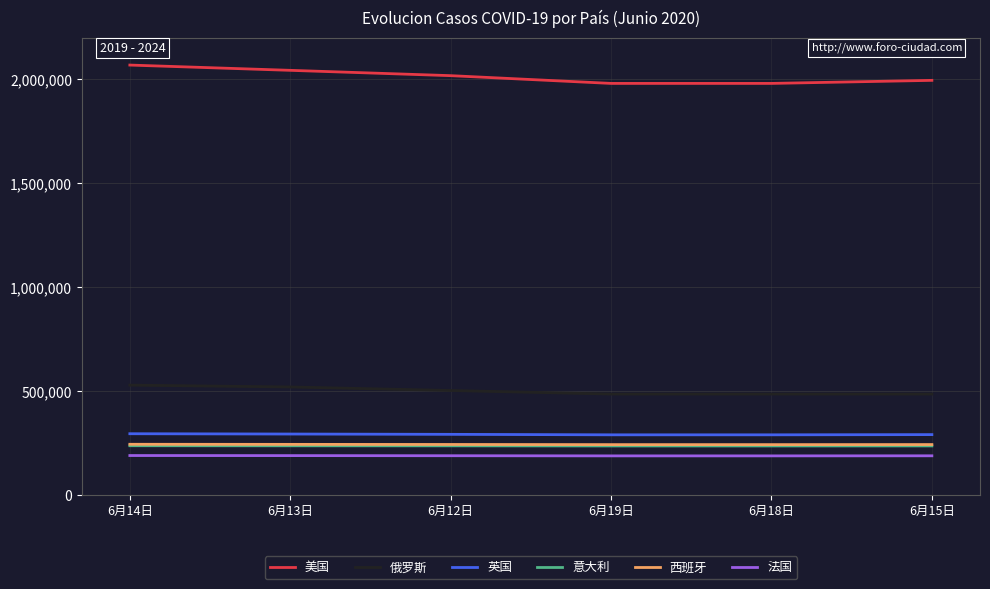

Count the number of data series in this chart.

6